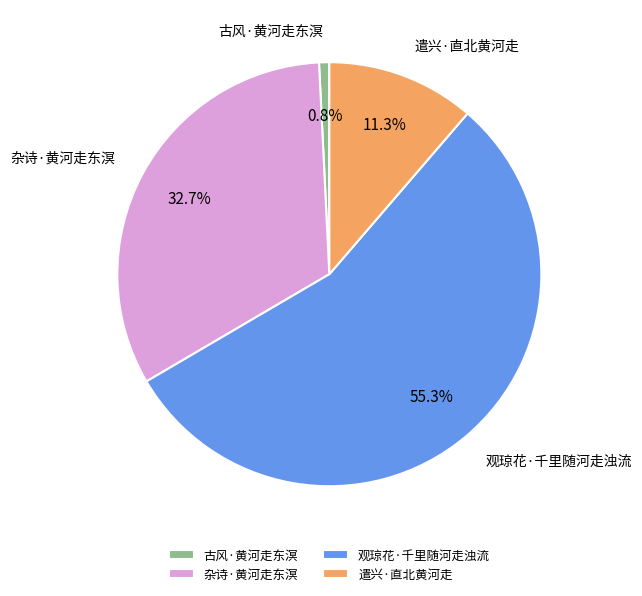

Is the sum of 古风·黄河走东溟 and 观琼花·千里随河走浊流 greater than half?

Yes